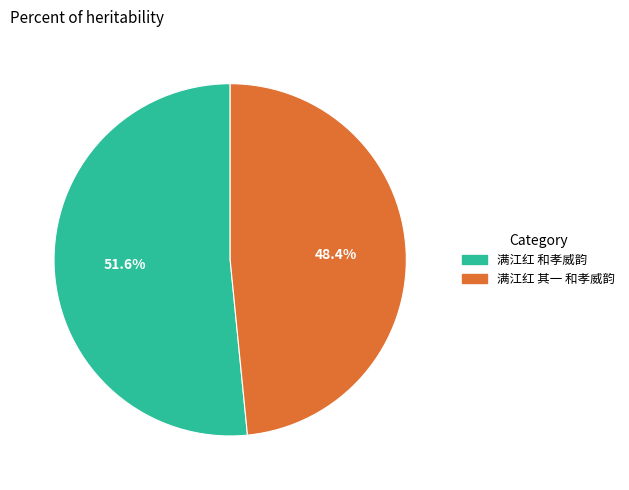

Is 满江红 和孝威韵 the majority of the pie?

Yes